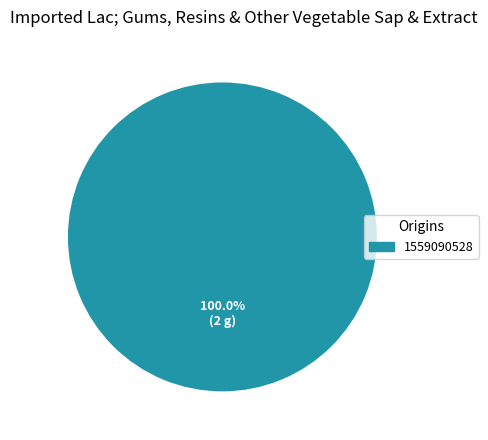

How many segments does this pie chart have?

1